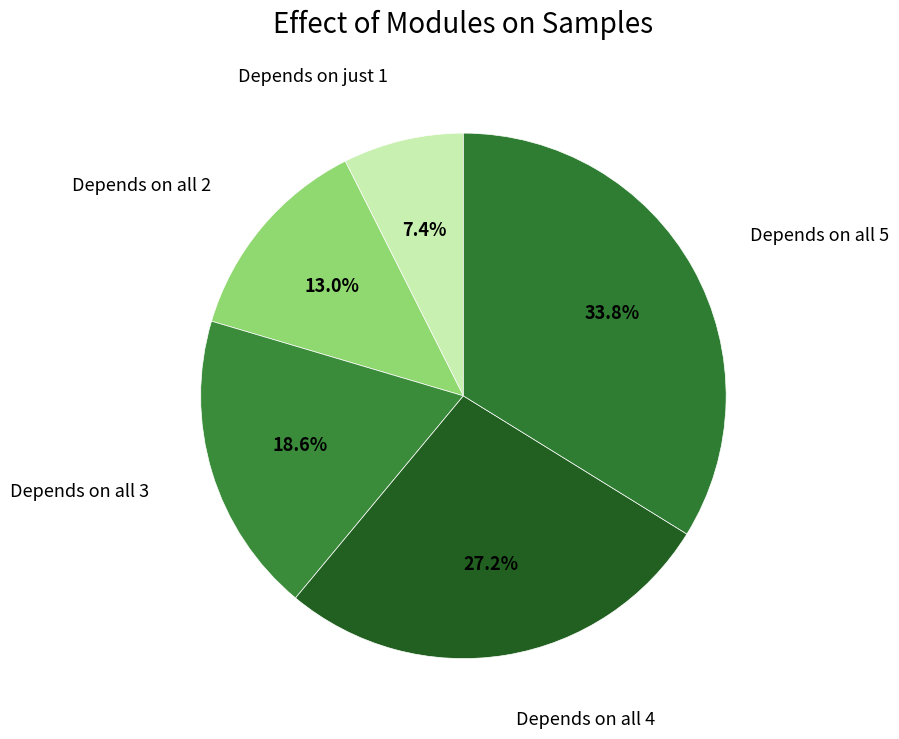

Which slice is the largest?

Depends on all 5